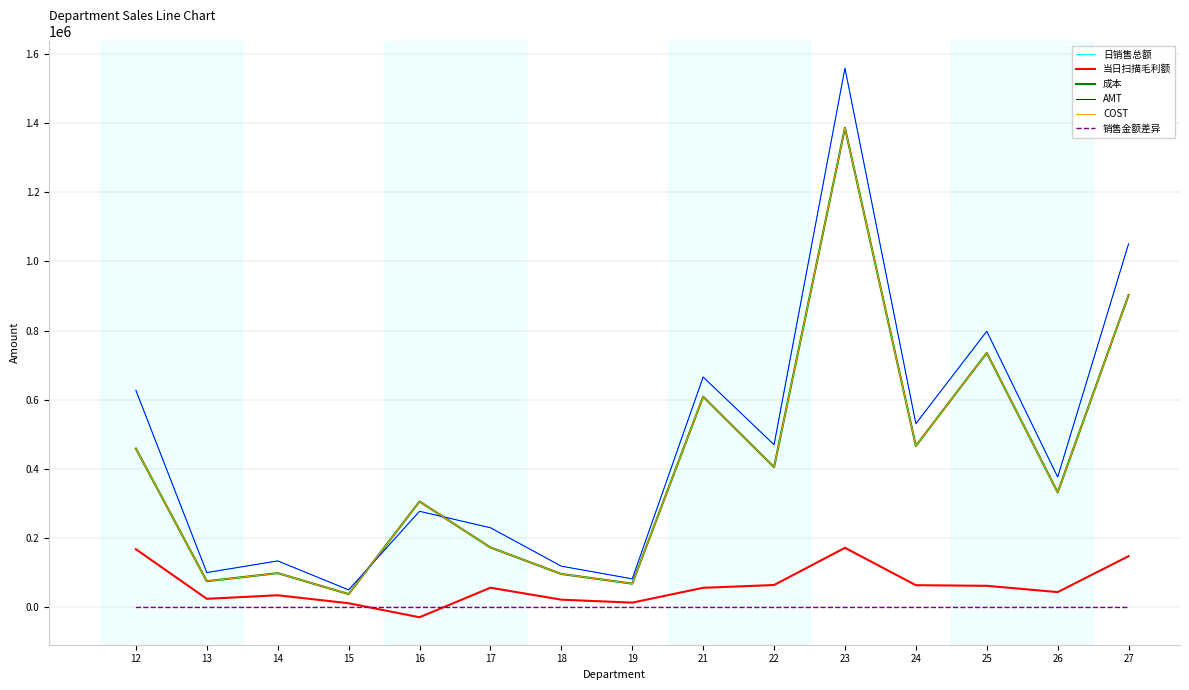

Does the chart have visible grid lines?

Yes